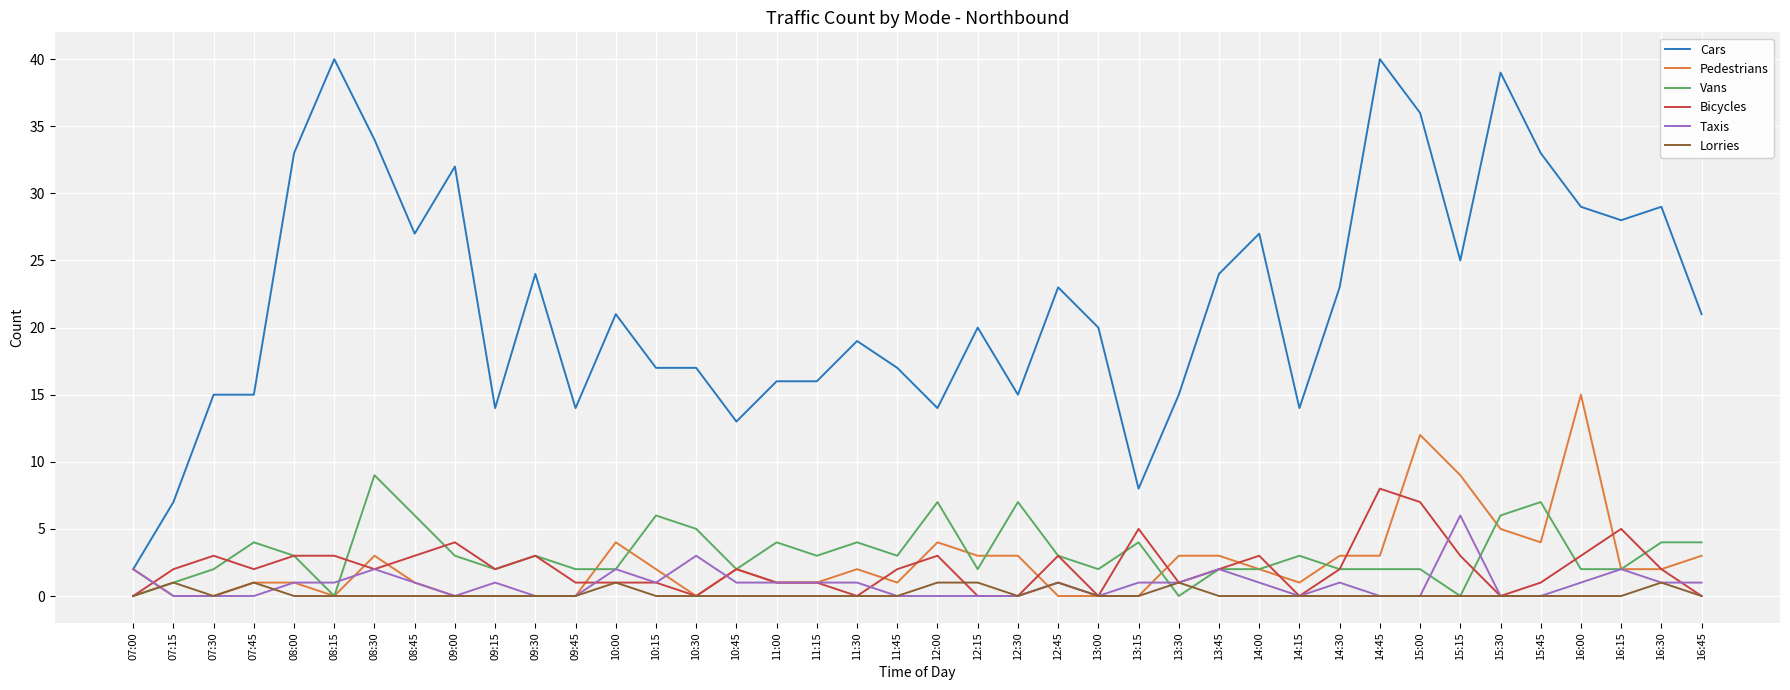

How many Vans values are between 2 and 4?

27